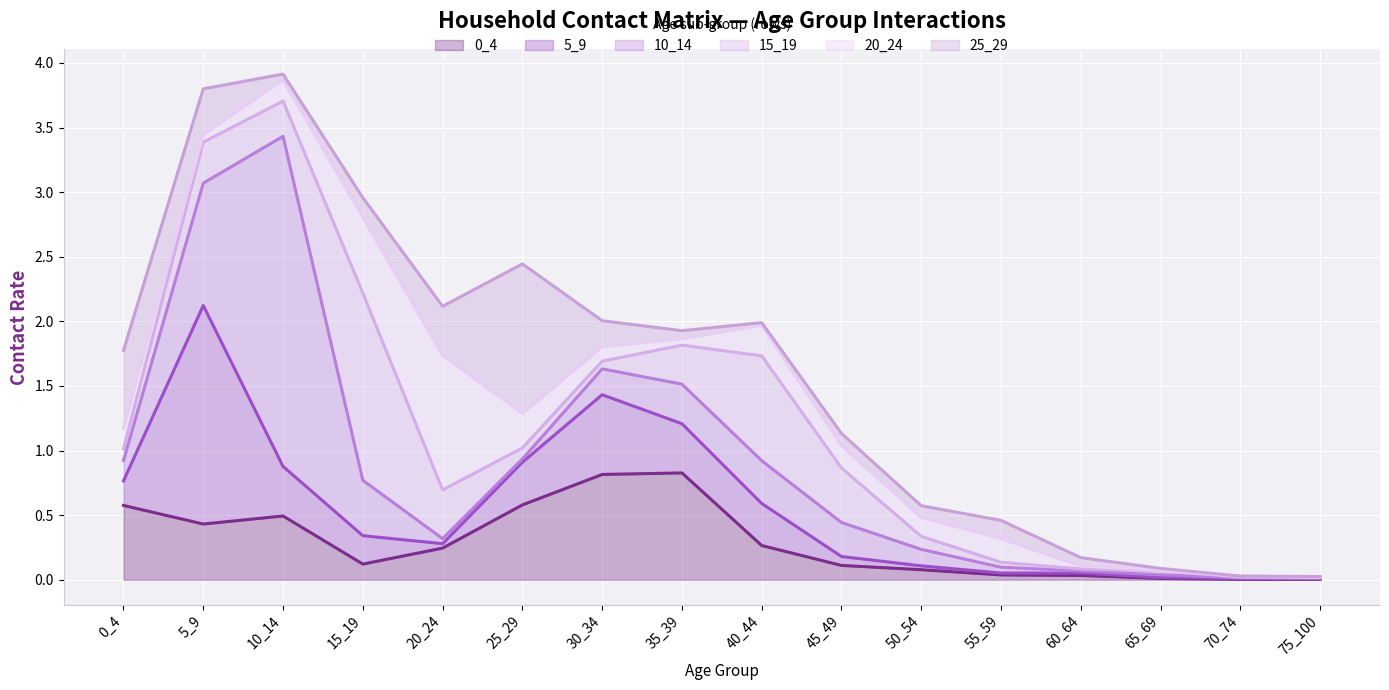

Which series ends up on top after the final intersection of 0_4 and 20_24?

0_4